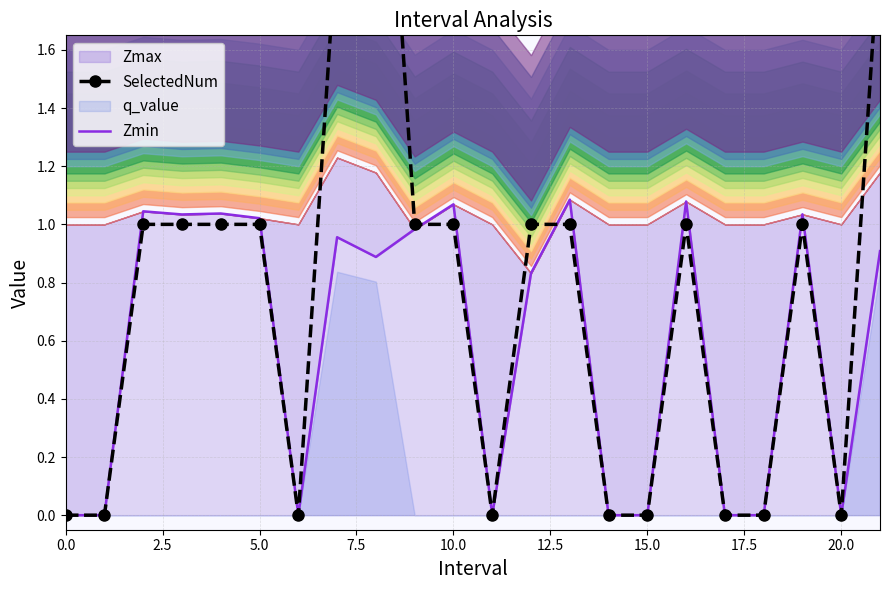

What is the sum of all SelectedNum values?

17.0